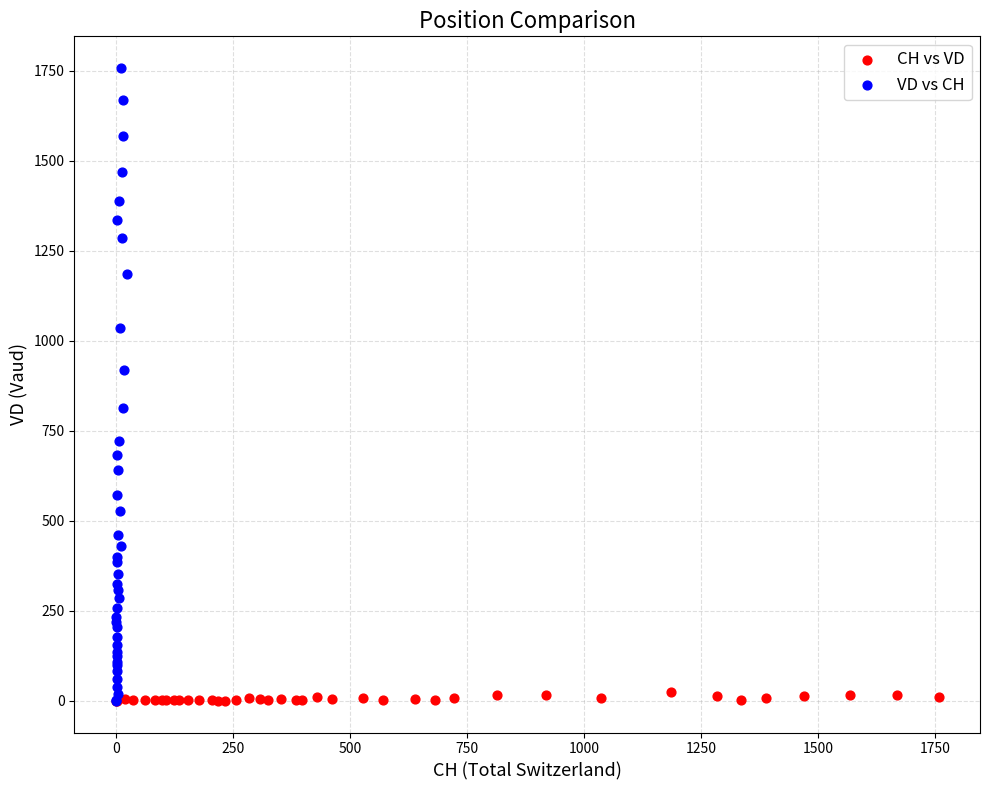

Which series has the largest Y range (max minus min)?

VD vs CH